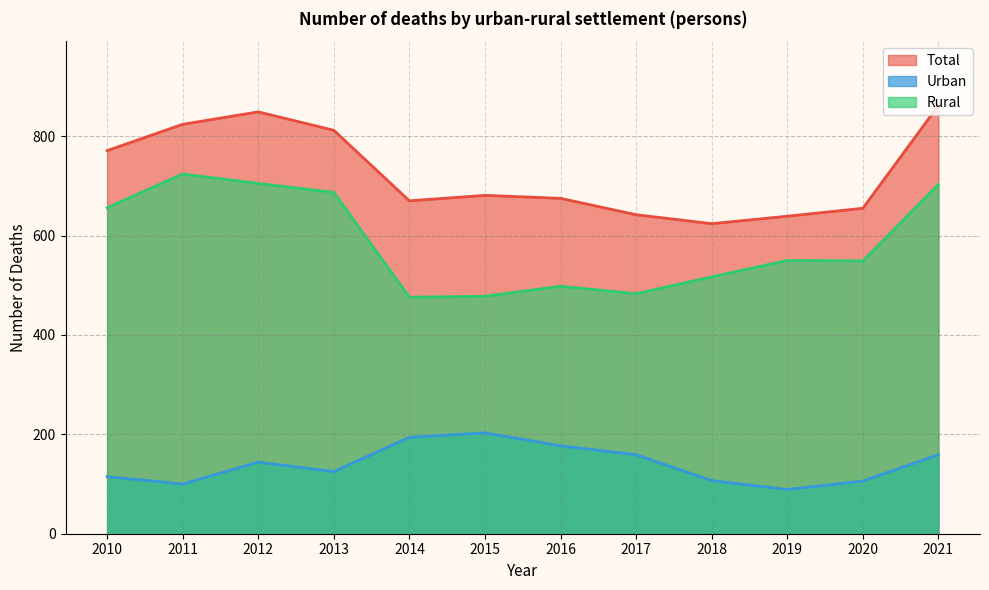

Does the chart display data point markers on the line(s)?

No